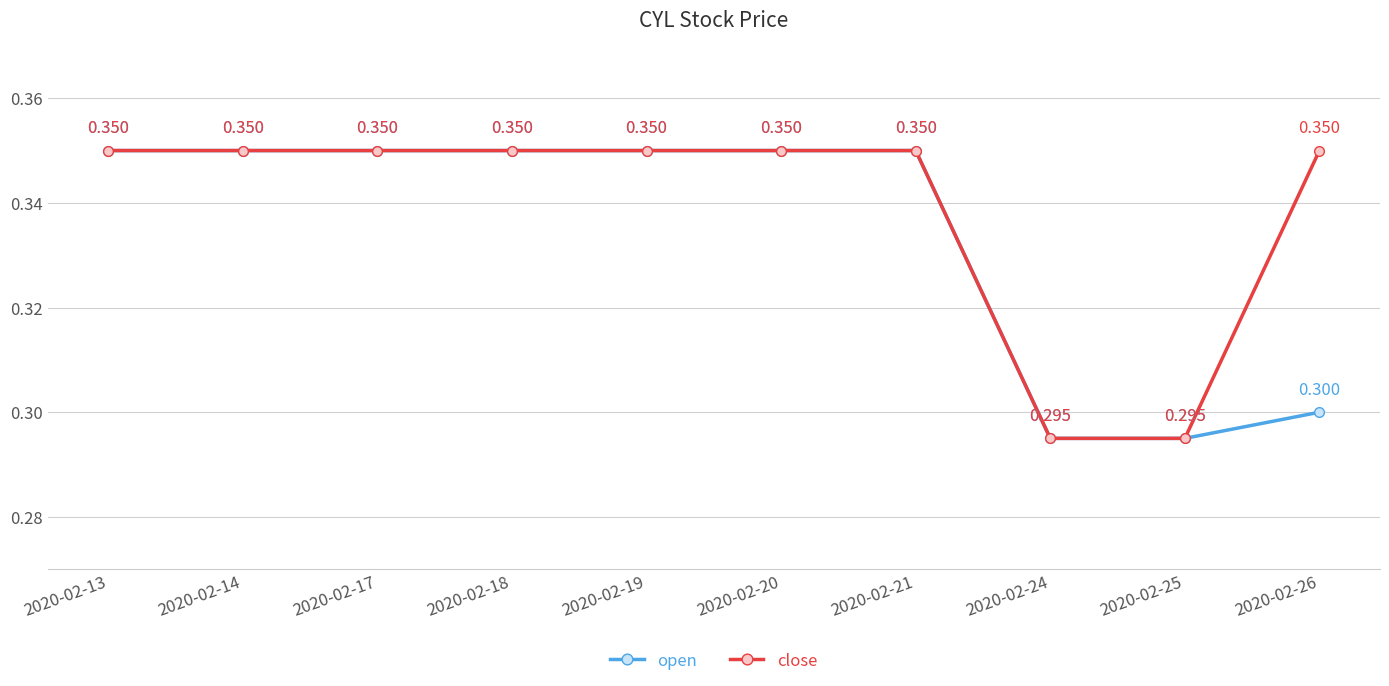

What are all the series names shown in the legend?

open, close